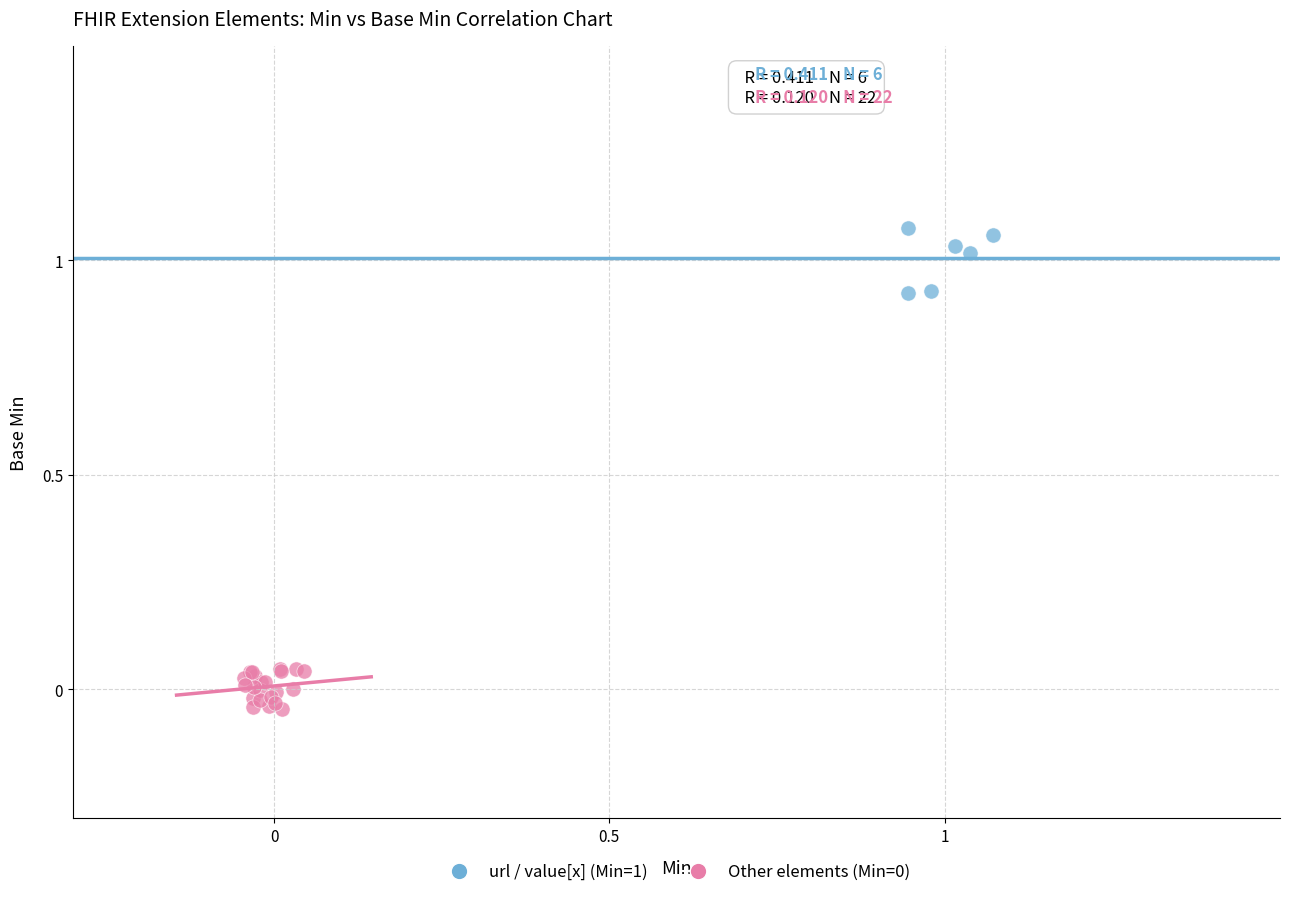

Which series contains the highest Y value?

url / value[x] (Min=1)